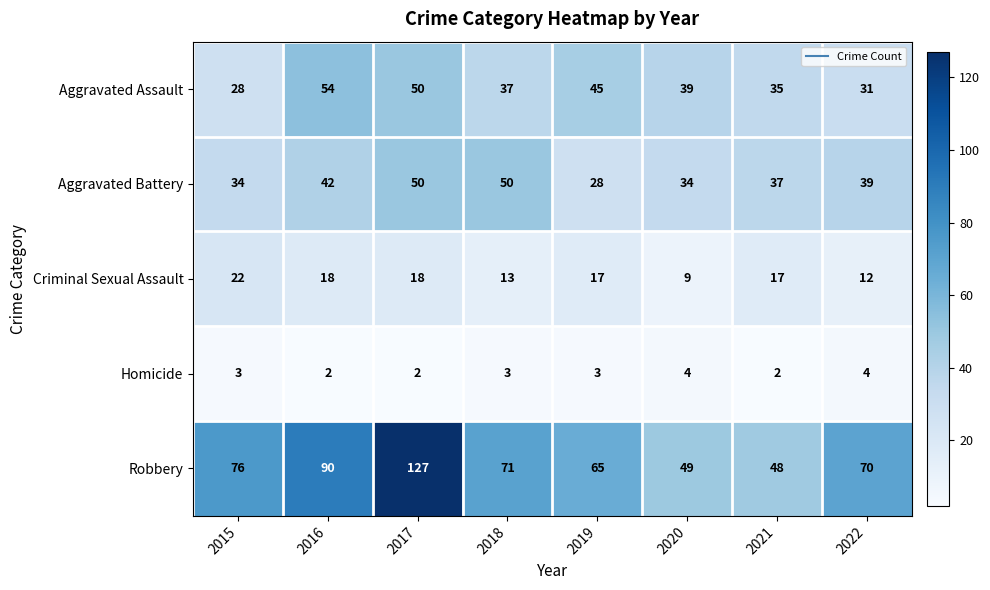

List the series in order of their peak value, lowest first.

Homicide, Criminal Sexual Assault, Aggravated Battery, Aggravated Assault, Robbery